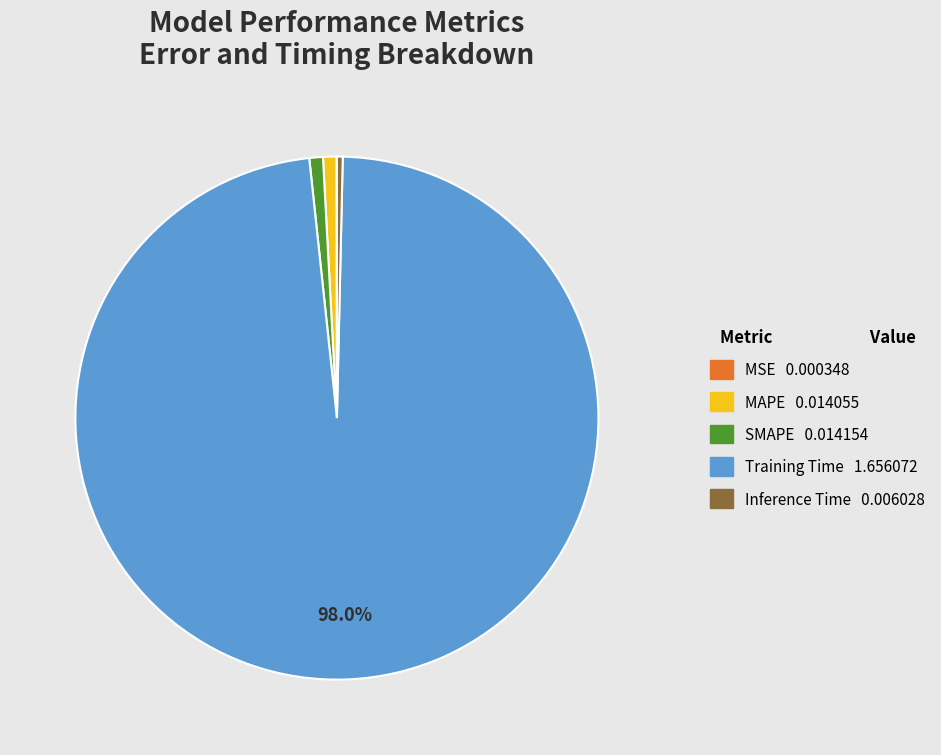

Is the sum of MAPE and Inference Time greater than half?

No